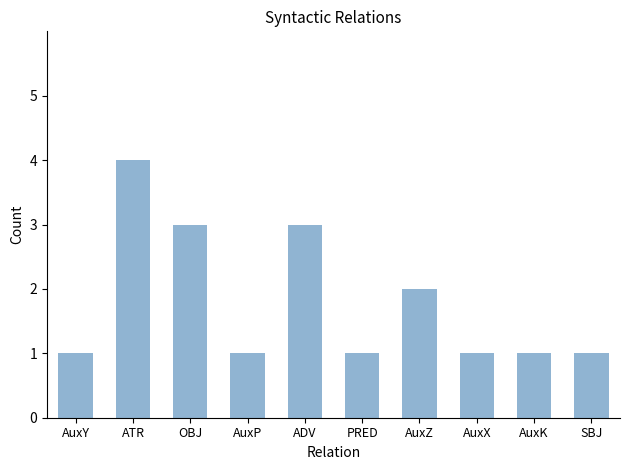

Read the value at AuxY.

1